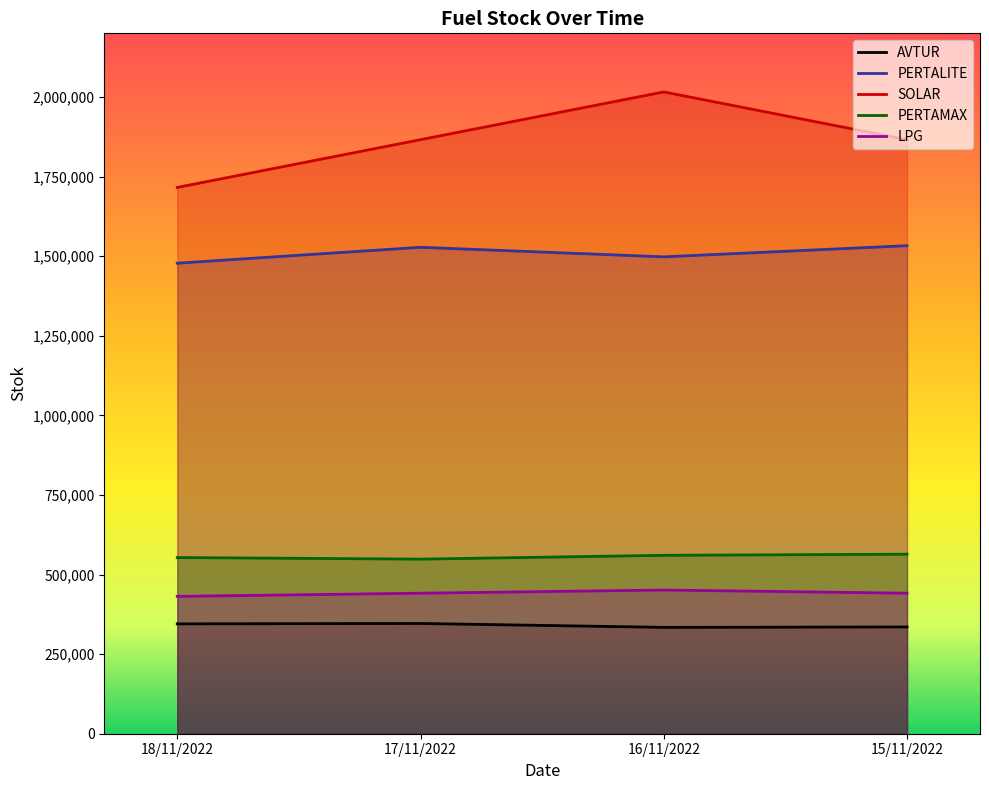

True or false: PERTAMAX and SOLAR intersect in this chart.

False